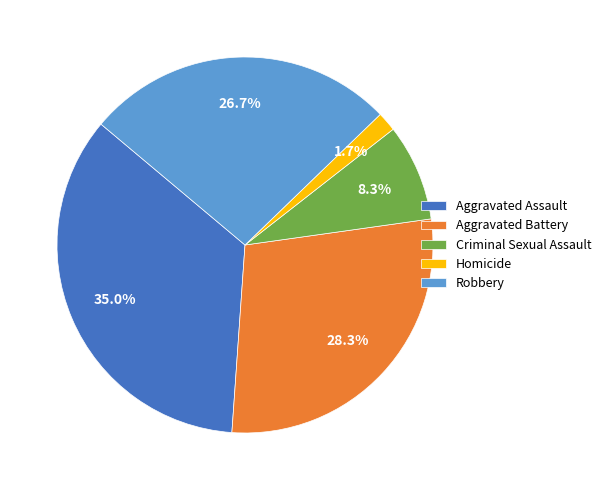

Approximately how many times larger is the value at Robbery compared to Aggravated Battery?

0.9